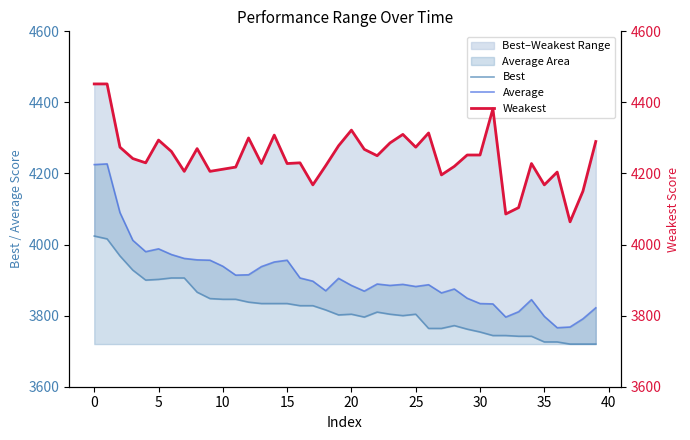

Is it true that Average equals 6641 at 35?

False